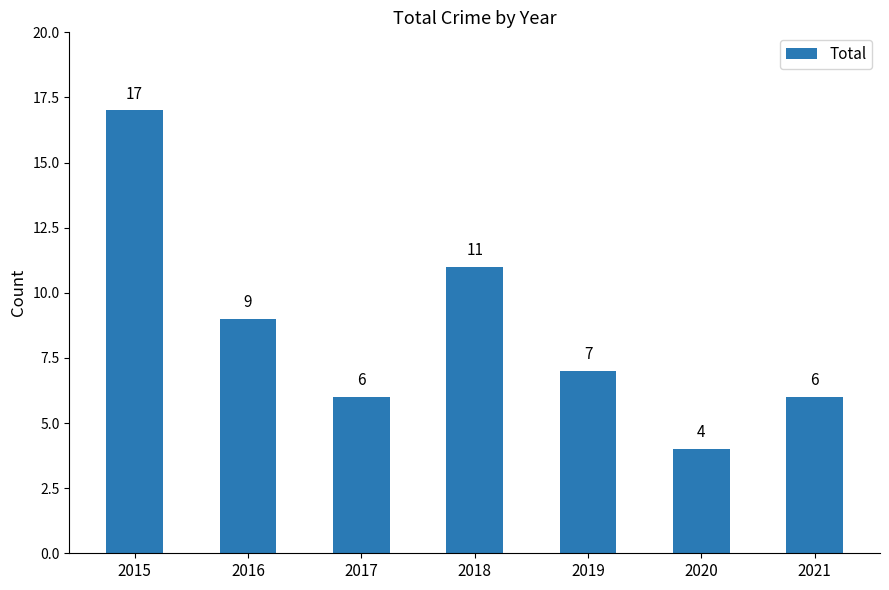

Where is the data nearest to the value 10?

2016